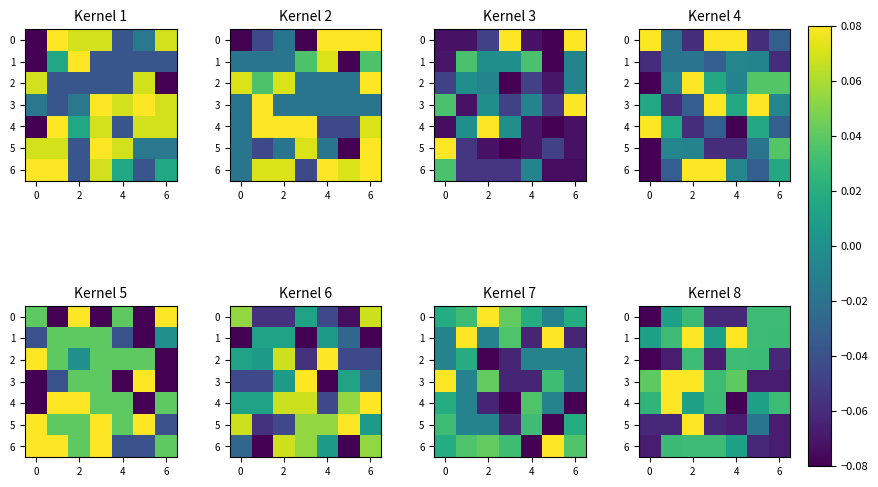

At which category is the sum across all series the highest?

2